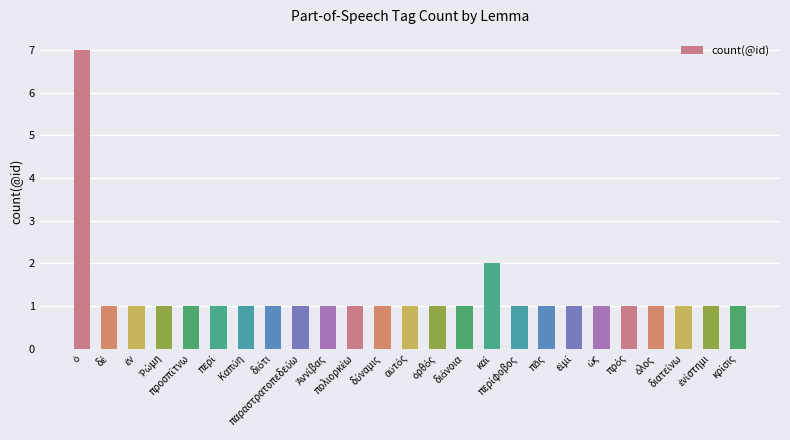

What is the maximum value shown in the chart?

7